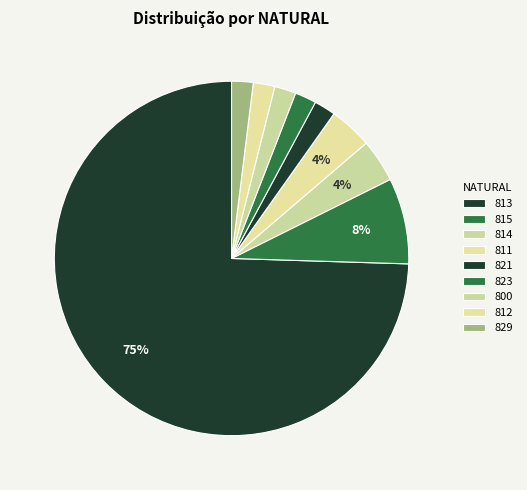

Is it true that 813 is 75% of the pie?

True